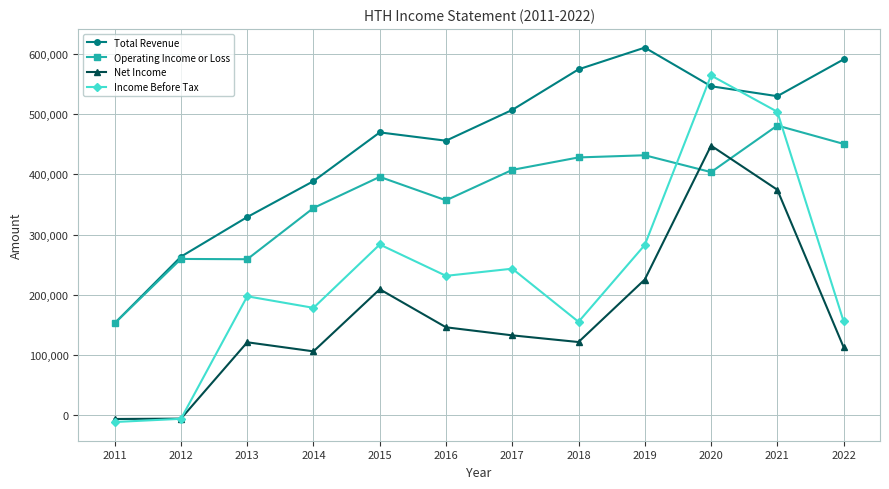

What is the value of the Net Income point at the 1st from the left?

-6500